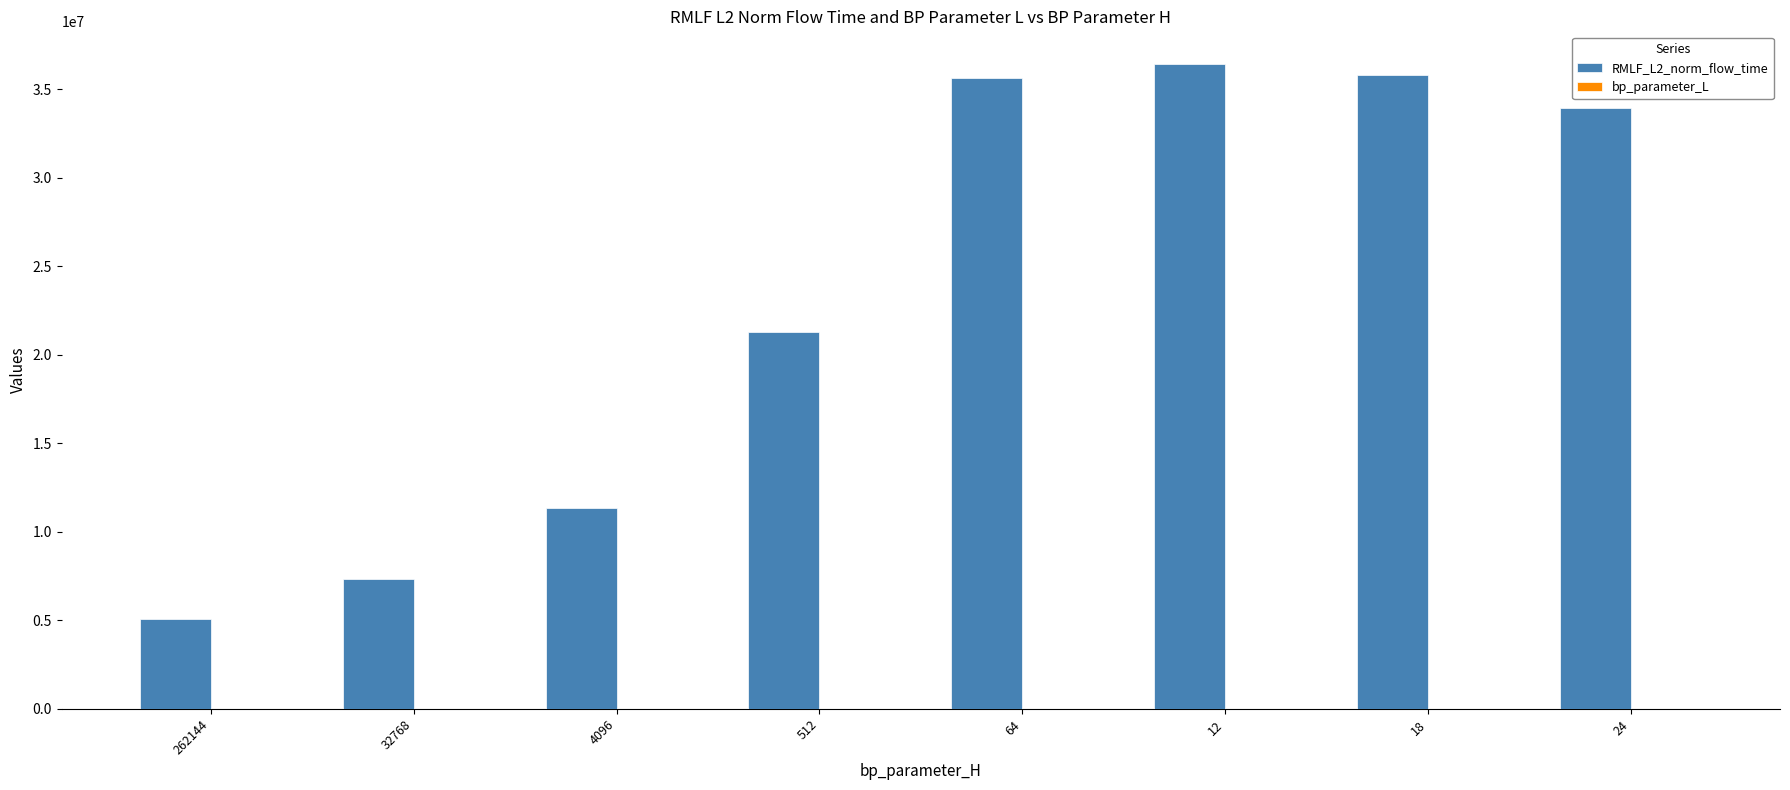

Which series has the largest total across all categories?

RMLF_L2_norm_flow_time